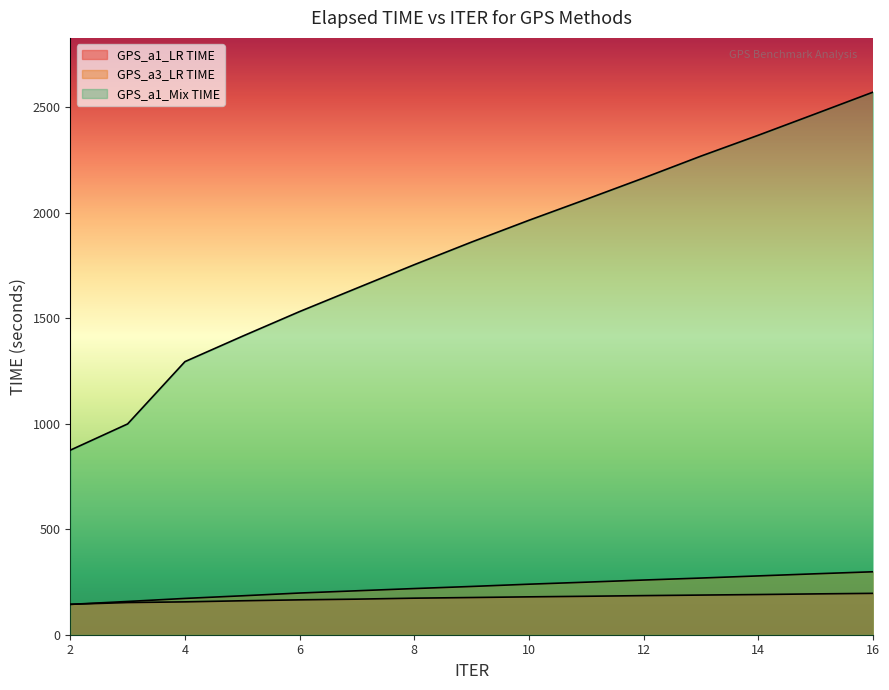

True or false: GPS_a1_LR TIME has a value of 273.0 at 15.

False